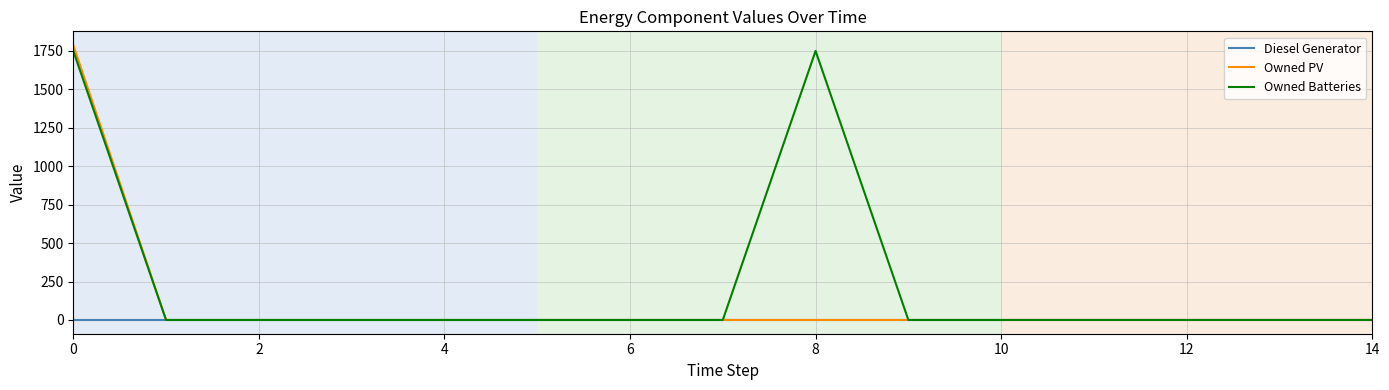

Does the chart display data point markers on the line(s)?

No